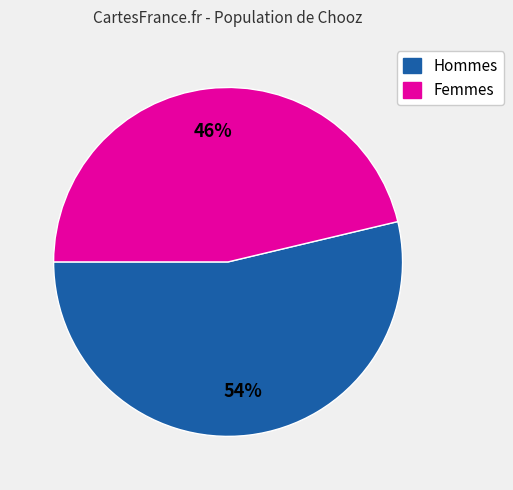

Does any single category account for the majority?

Yes